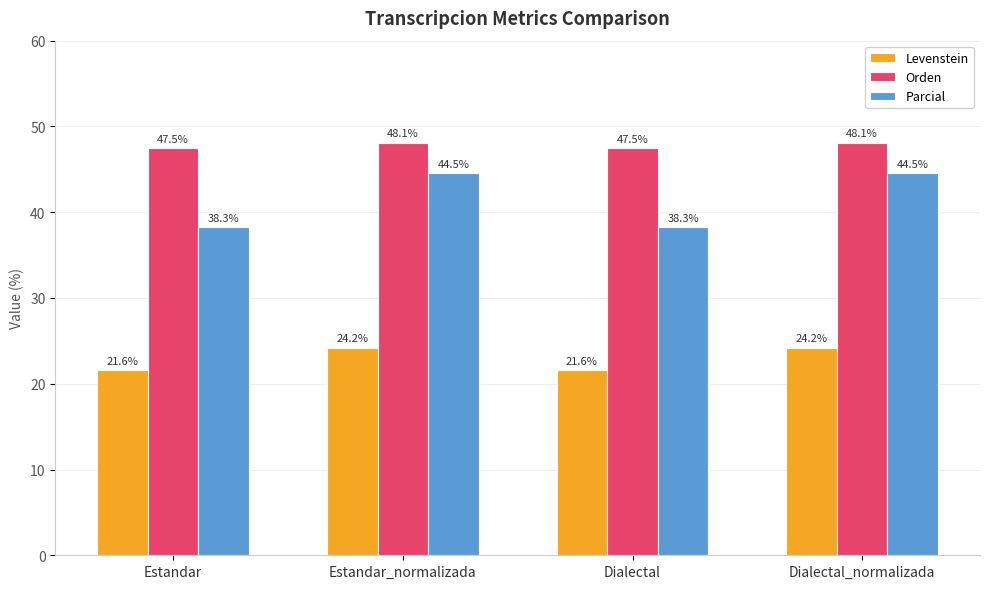

What are all the series names shown in the legend?

Levenstein, Orden, Parcial